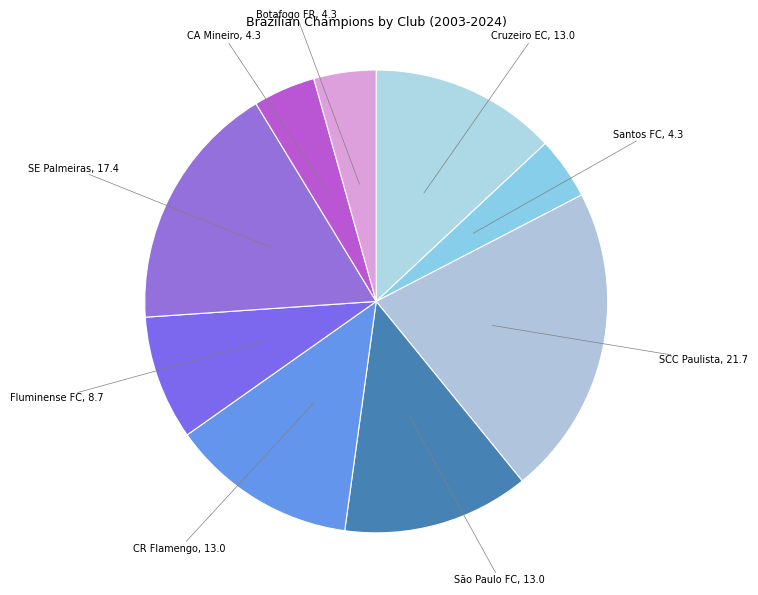

How many slices are in this pie chart?

9